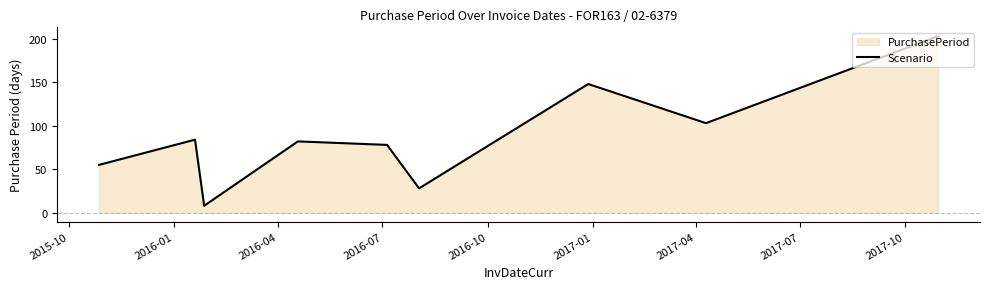

What is the smallest value displayed?

8